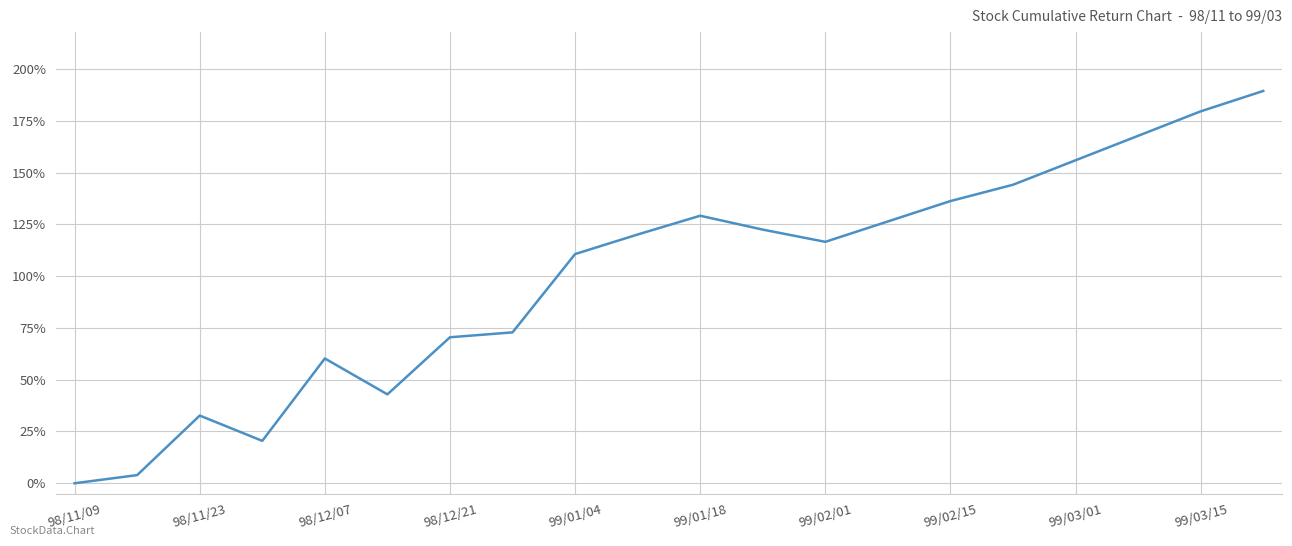

What is the difference between the maximum and minimum values?

189.4